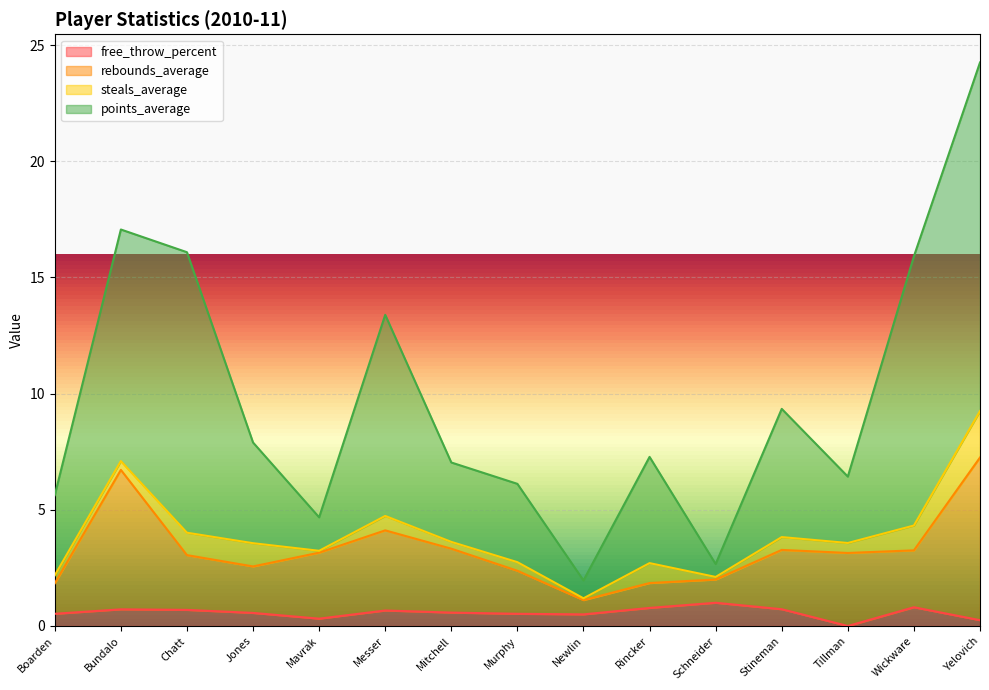

How many lines are shown in the chart?

4